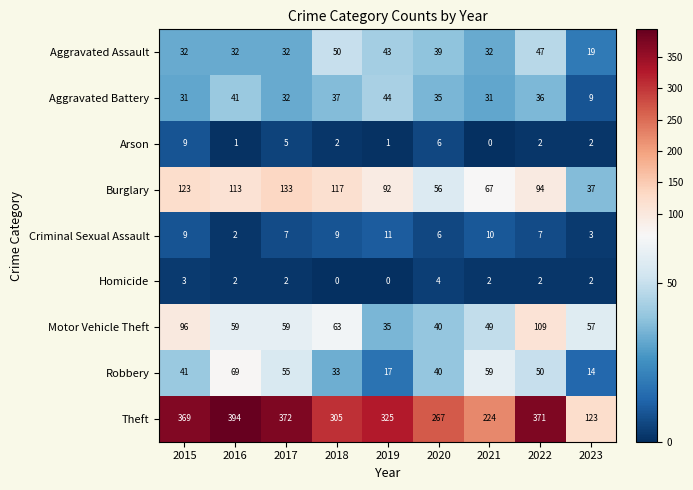

What is the maximum value for Robbery?

69